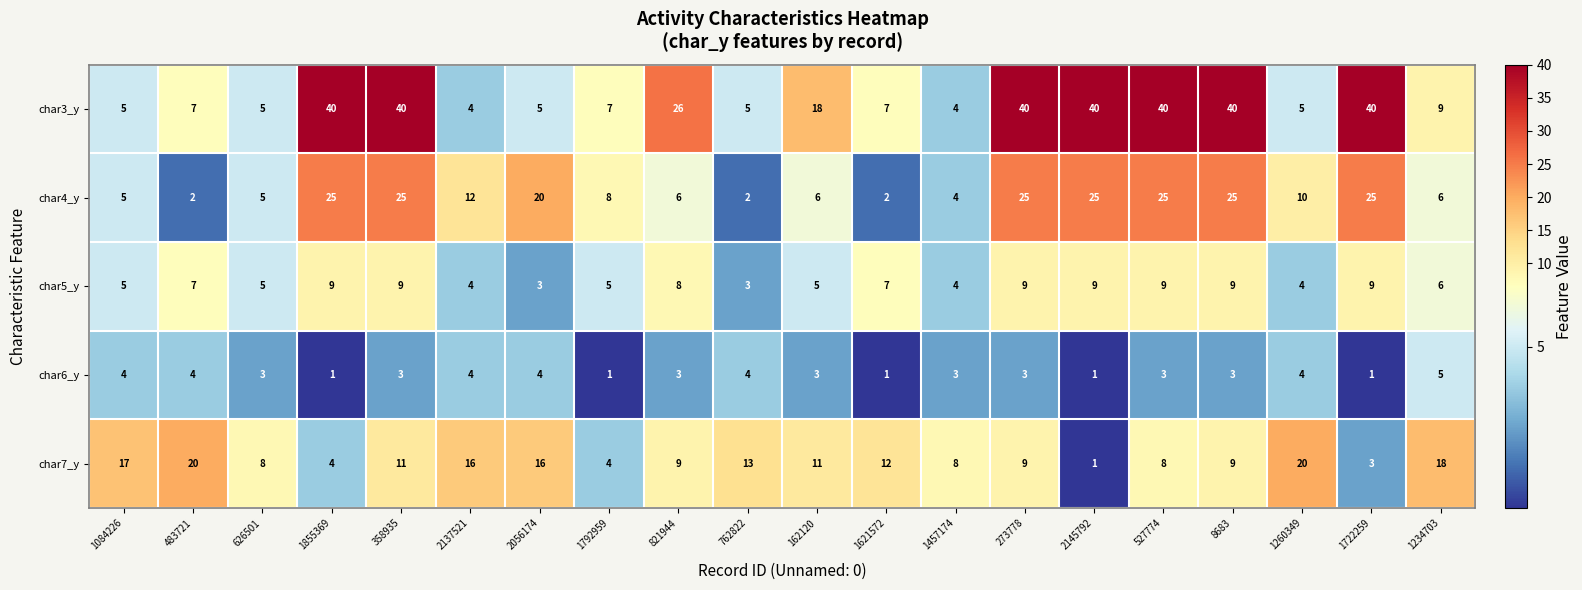

What is the difference between the maximum and minimum values in the char6_y series?

4